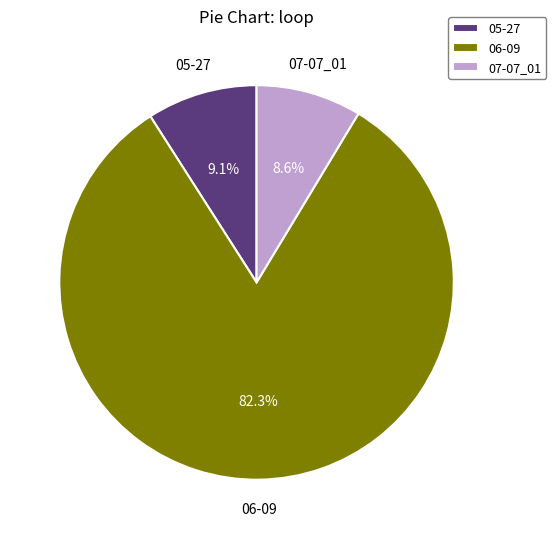

The 06-09 slice represents 88% of the pie. True or false?

False